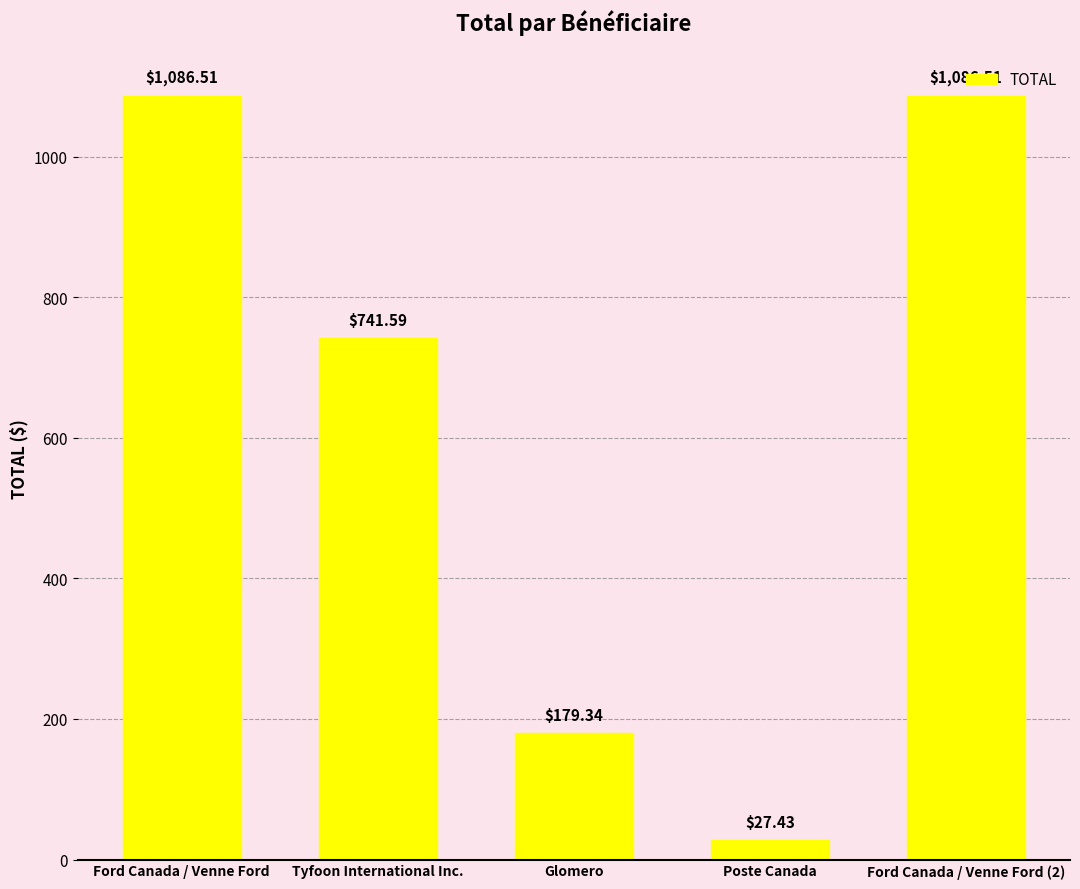

What is the maximum value shown in the chart?

1086.5